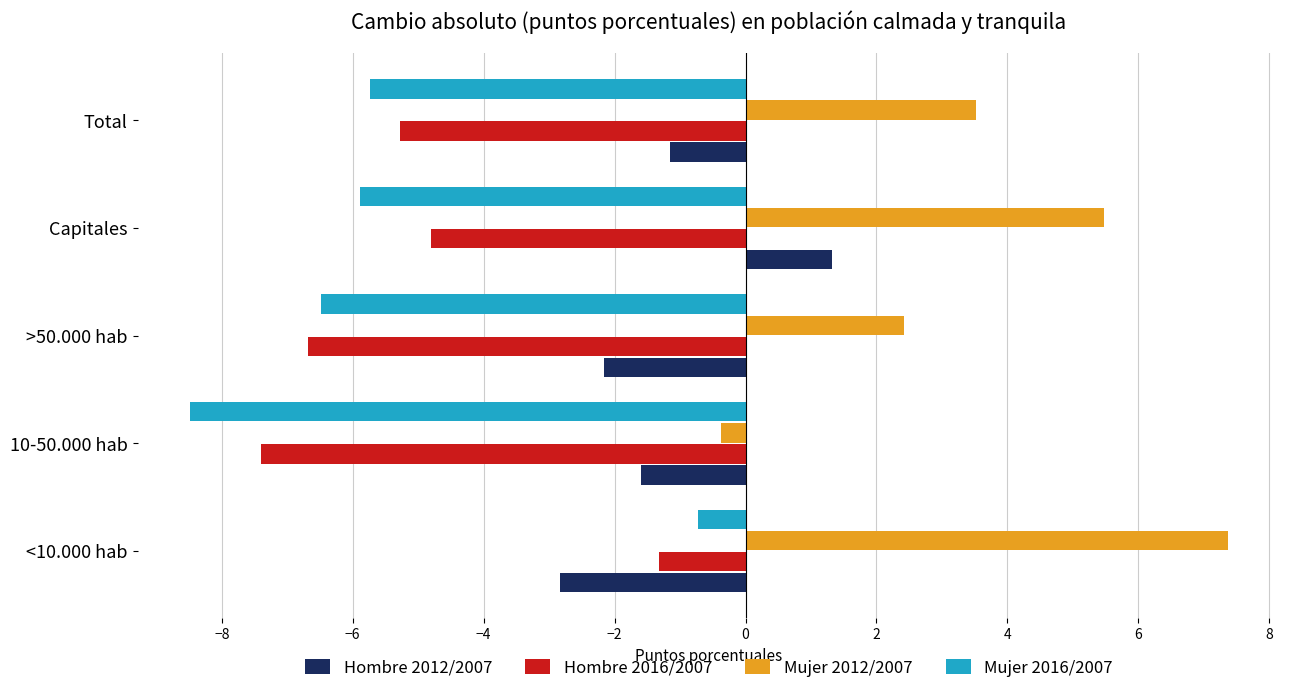

Which series has the largest total across all categories?

Mujer 2012/2007